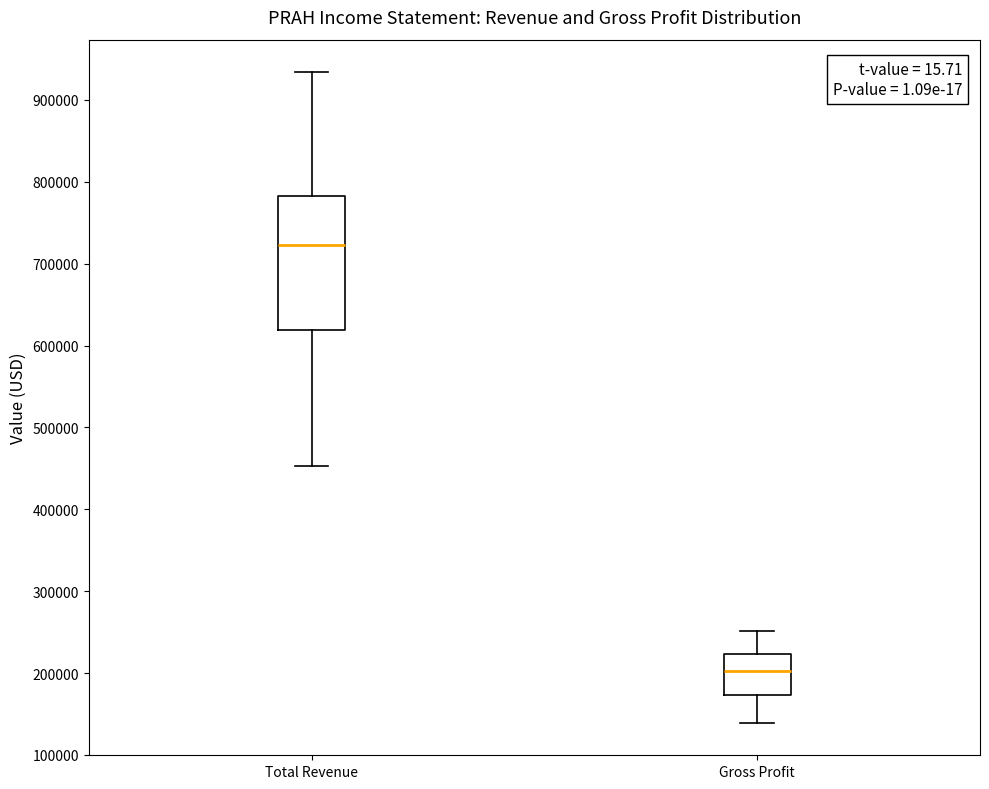

Which box is the tallest, from its lower edge to its upper edge?

Total Revenue